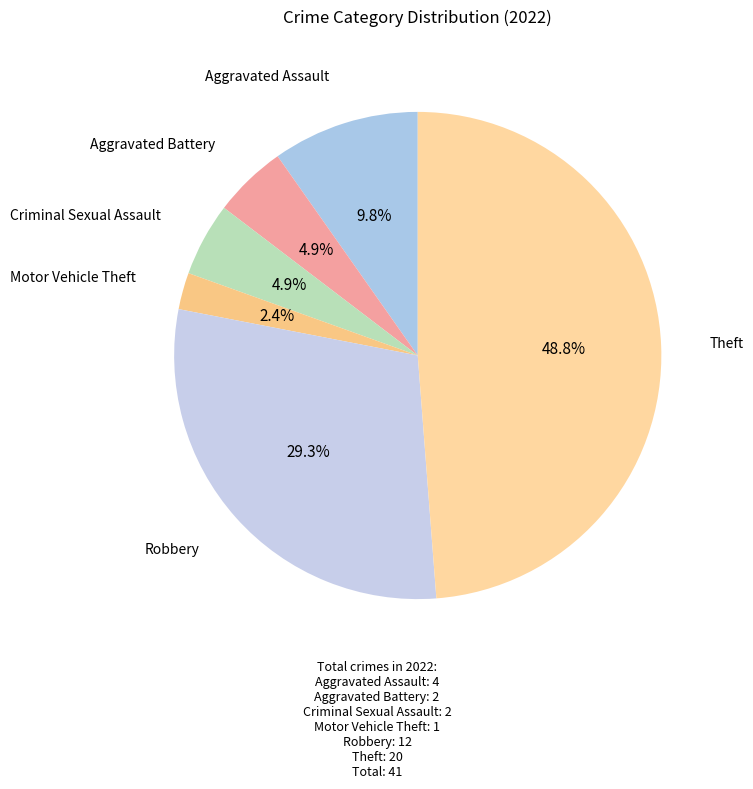

How many slices are in this pie chart?

6